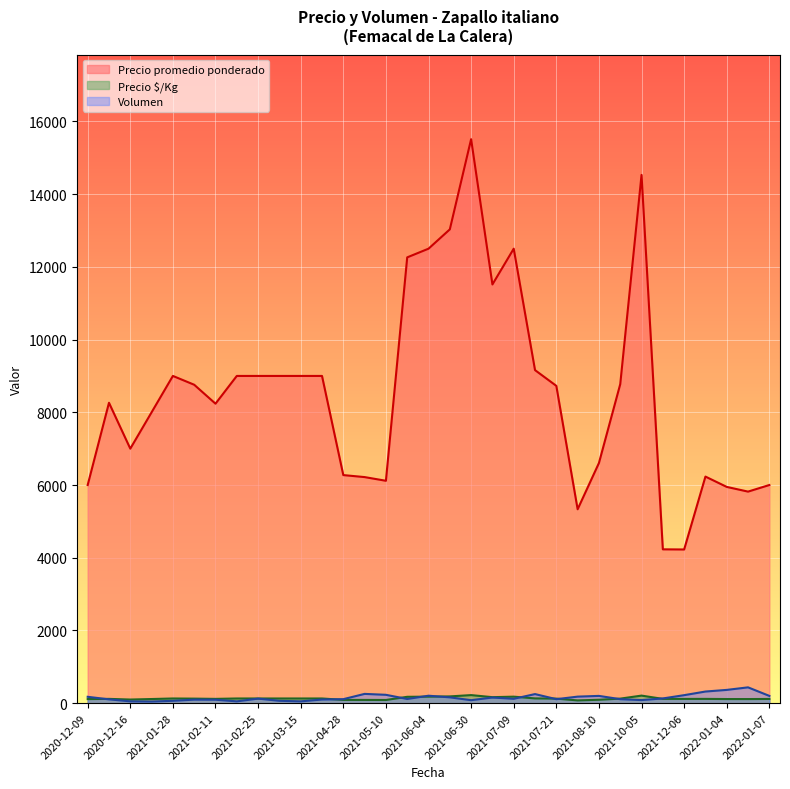

What is the sum of all Precio $/Kg values?

4288.0